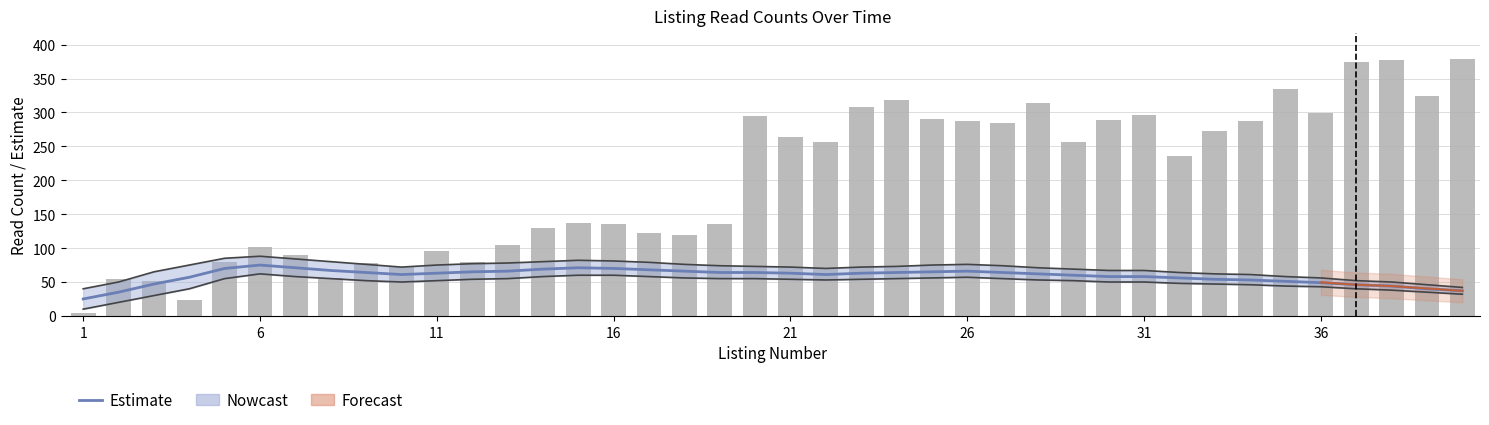

List the series in order of their peak value, lowest first.

Estimate, Read Count